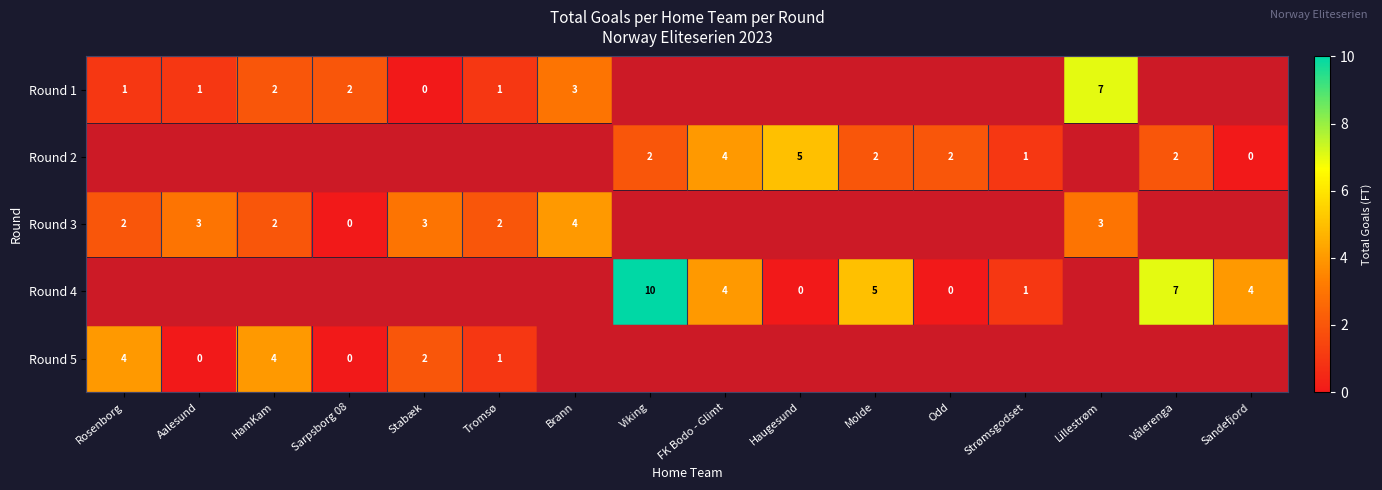

At how many categories does at least one series exceed 0?

16